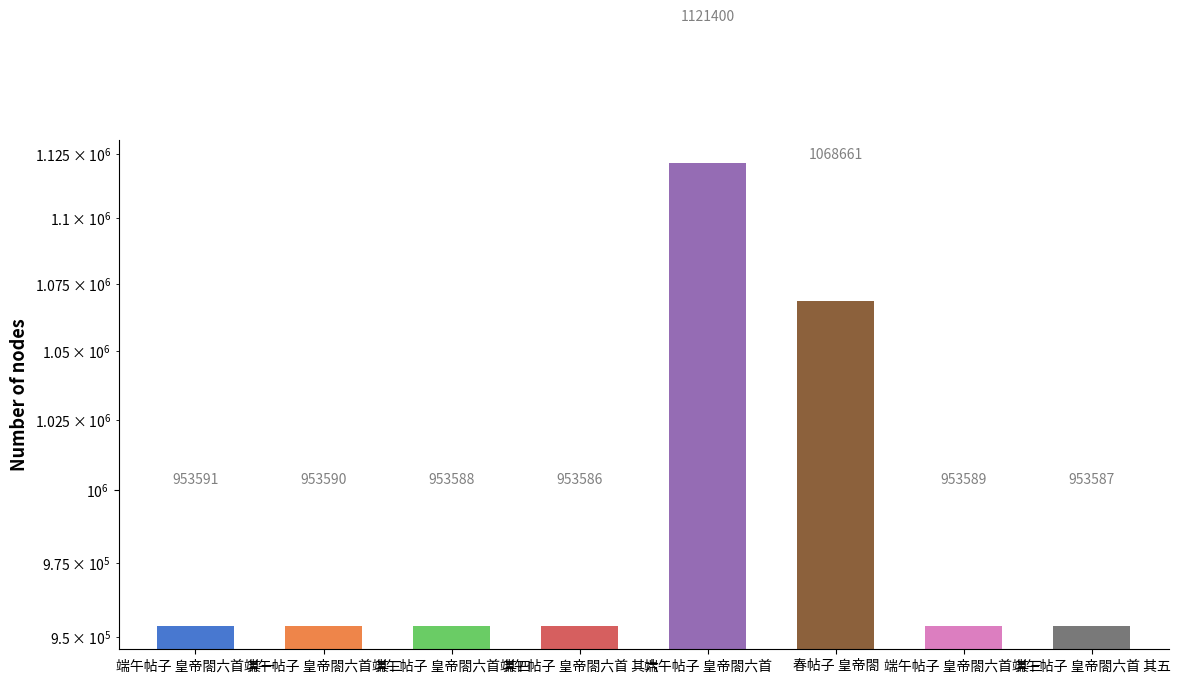

Reading left to right, what are all the values shown in this chart?

953591	953590	953588	953586	1121400	1068661	953589	953587